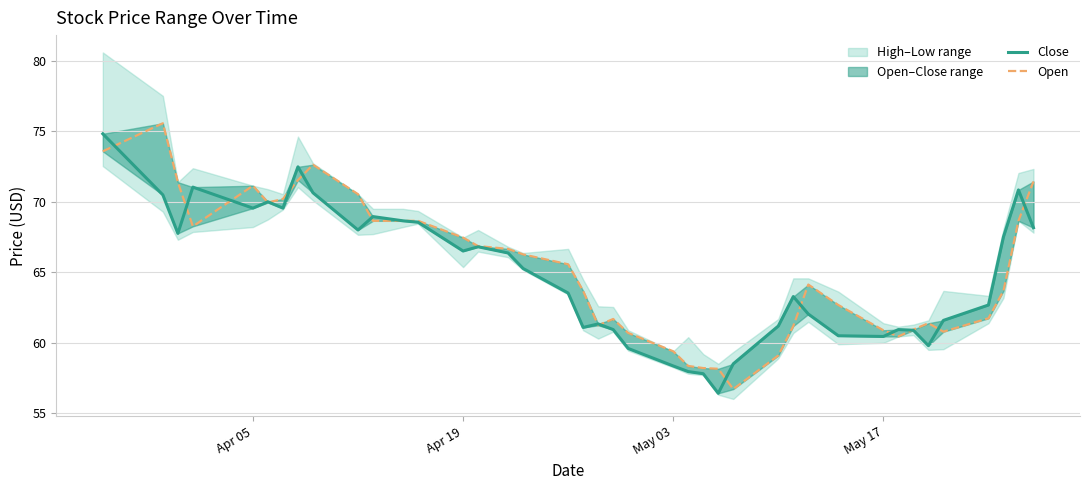

What is the greatest value displayed?

75.6